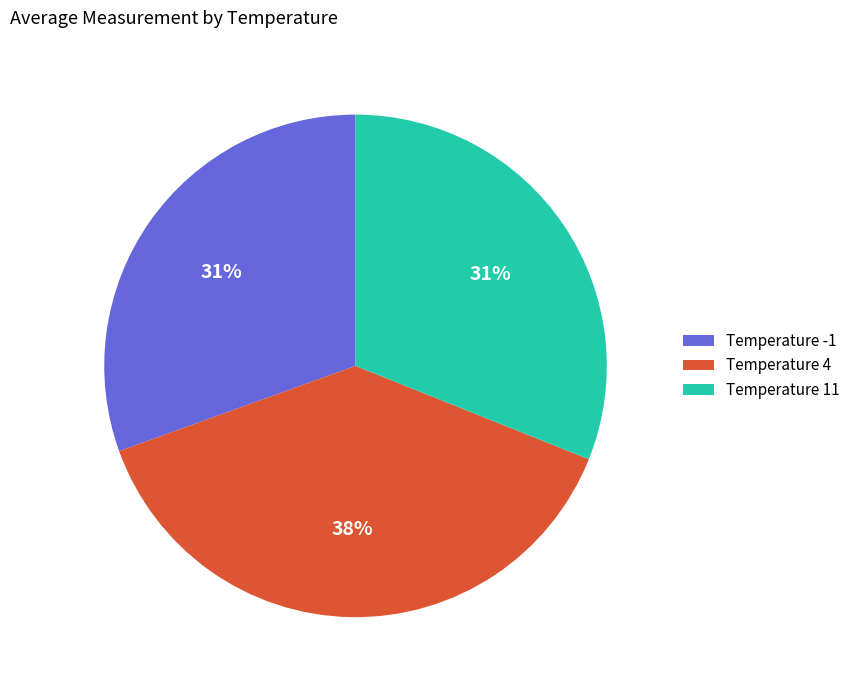

What is the ratio of the value at Temperature 11 to the value at Temperature 4?

0.8